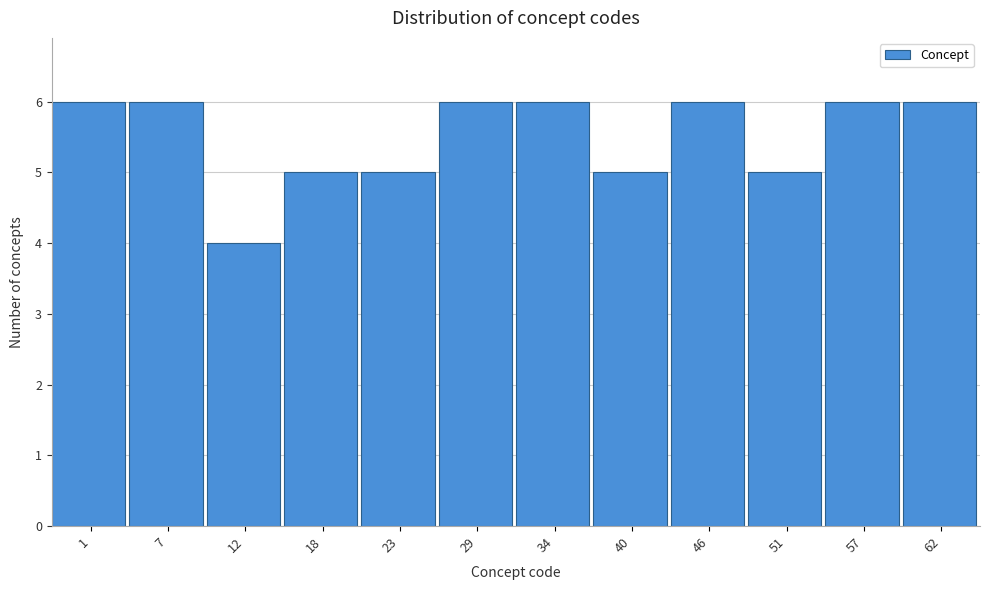

Reading left to right, list all the values displayed in this chart.

6	6	4	5	5	6	6	5	6	5	6	6